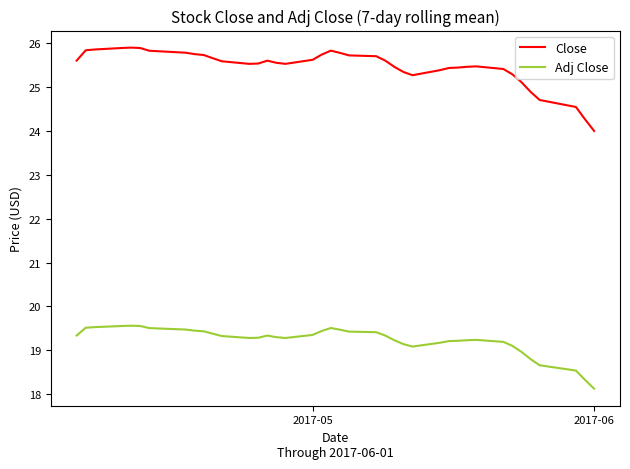

What is the average value of the Close series?

25.5